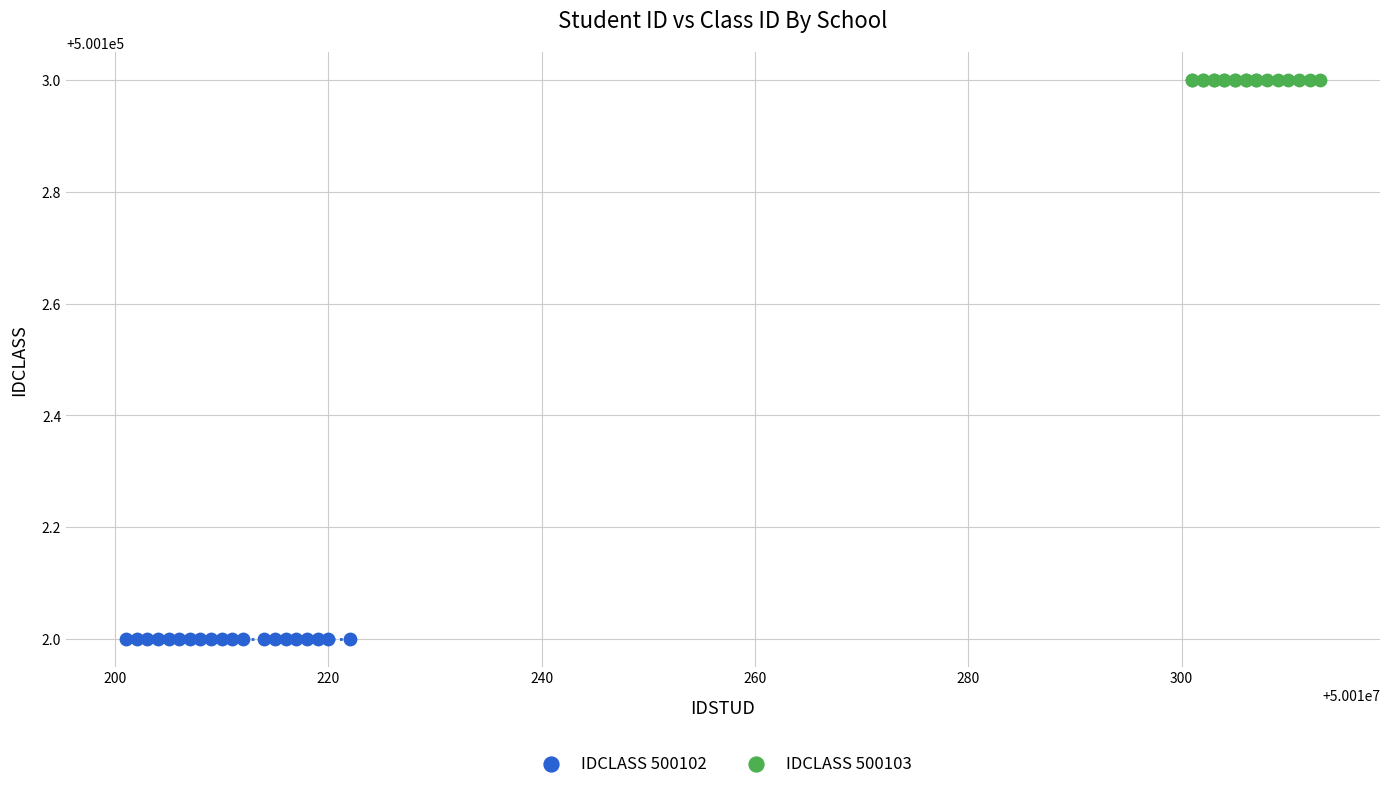

Which series reaches the maximum Y coordinate?

IDCLASS 500103